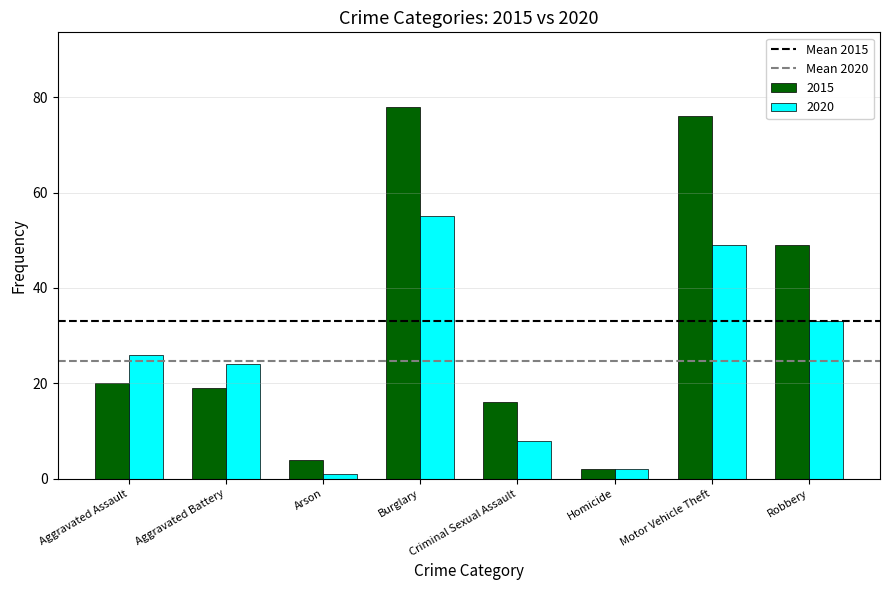

What is the total value across all series at Aggravated Assault?

46